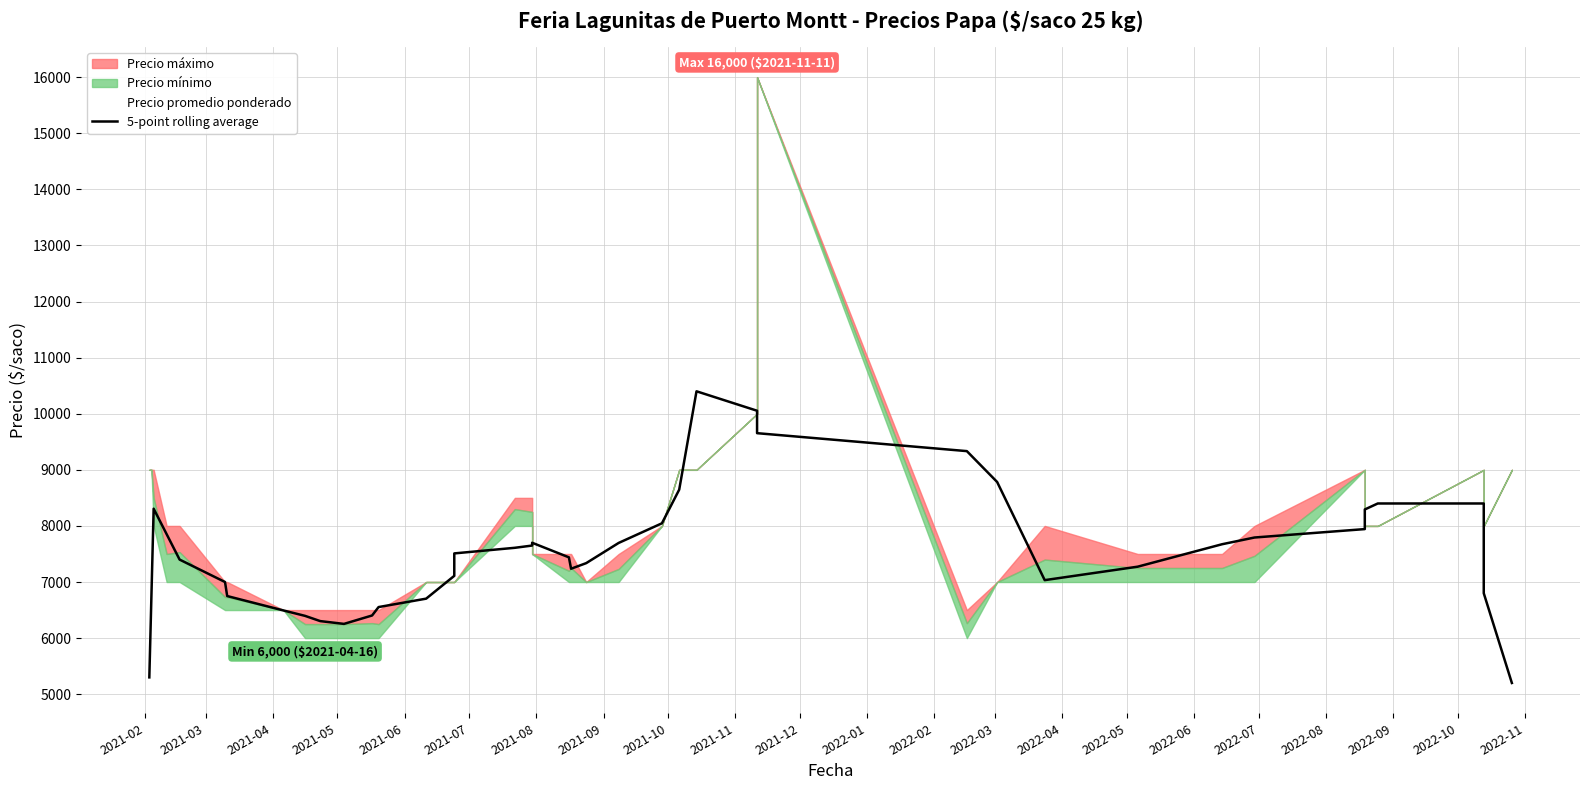

How many lines are shown in the chart?

1